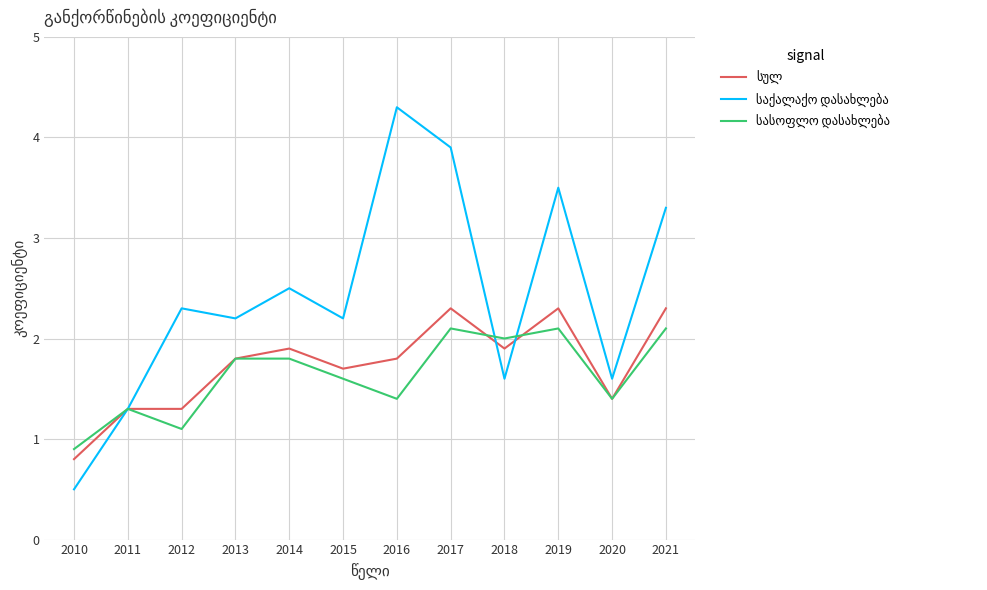

What is the smallest value displayed?

0.5